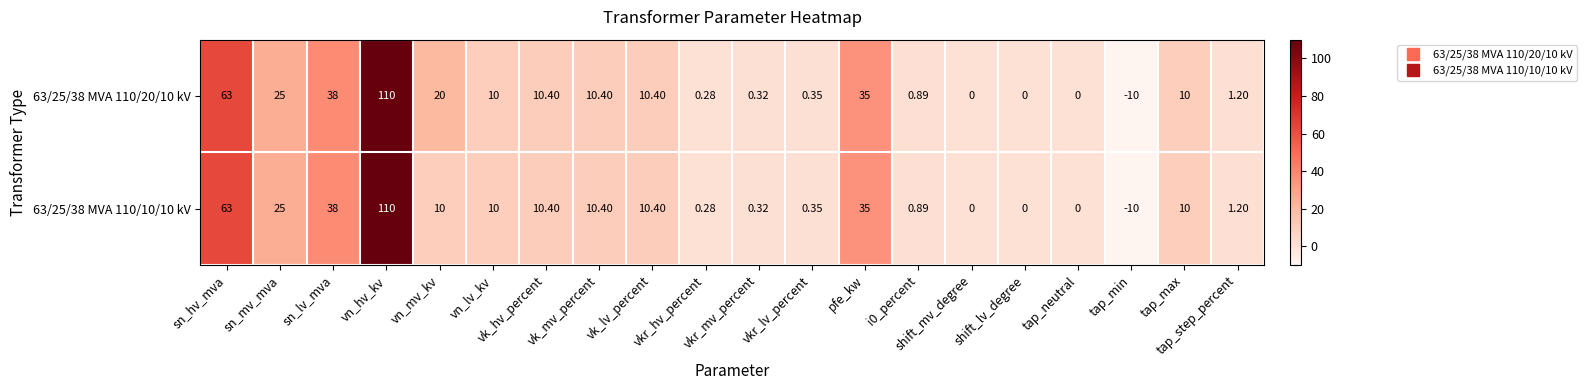

List the series in order of their overall mean, highest first.

63/25/38 MVA 110/20/10 kV, 63/25/38 MVA 110/10/10 kV